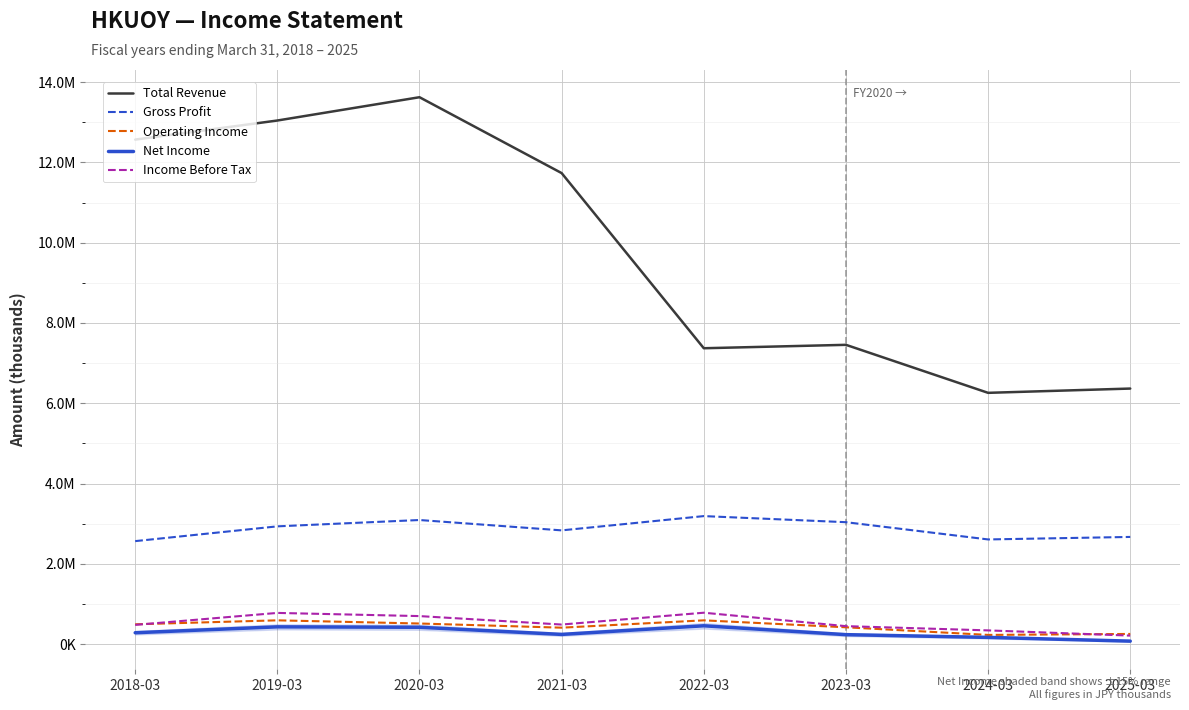

In Income Before Tax, how many points are higher than both neighbors (excluding endpoints)?

2